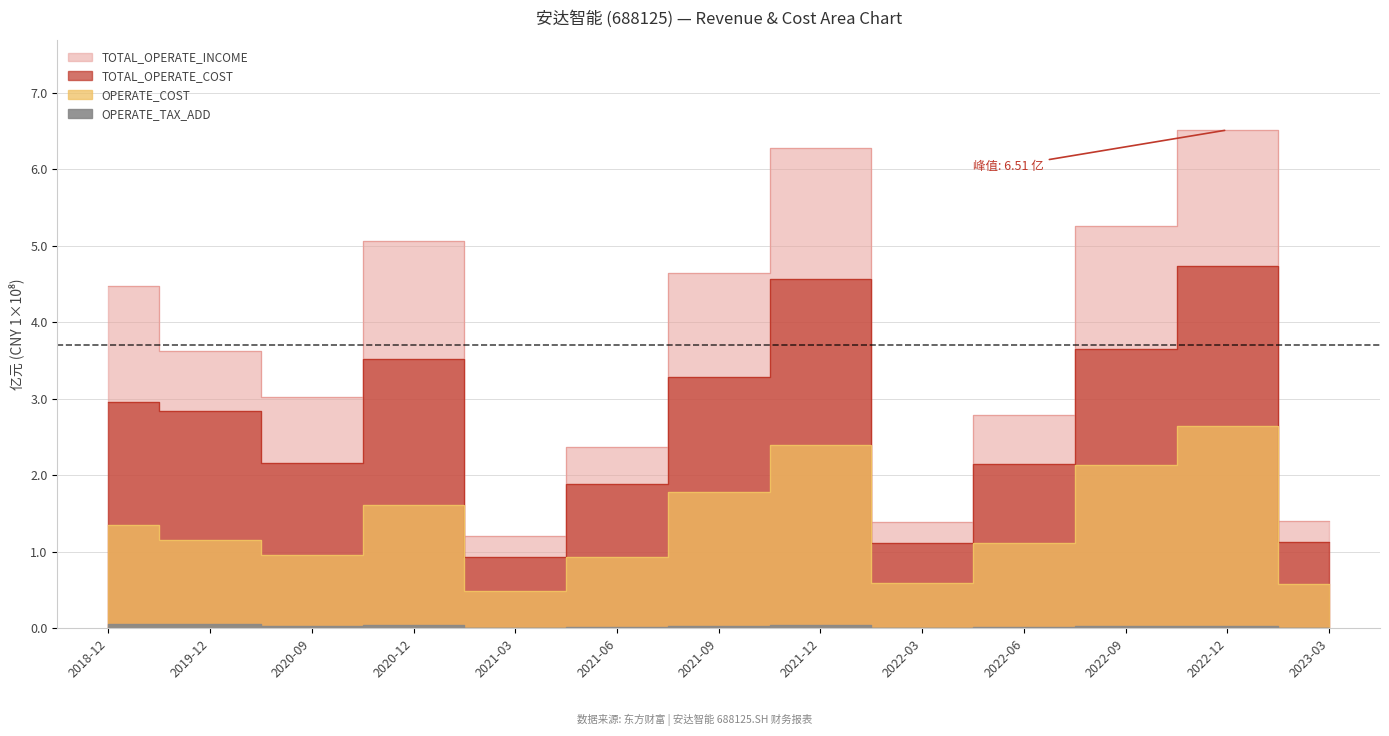

The OPERATE_COST series shows 2.5 at 2020-12. True or false?

False